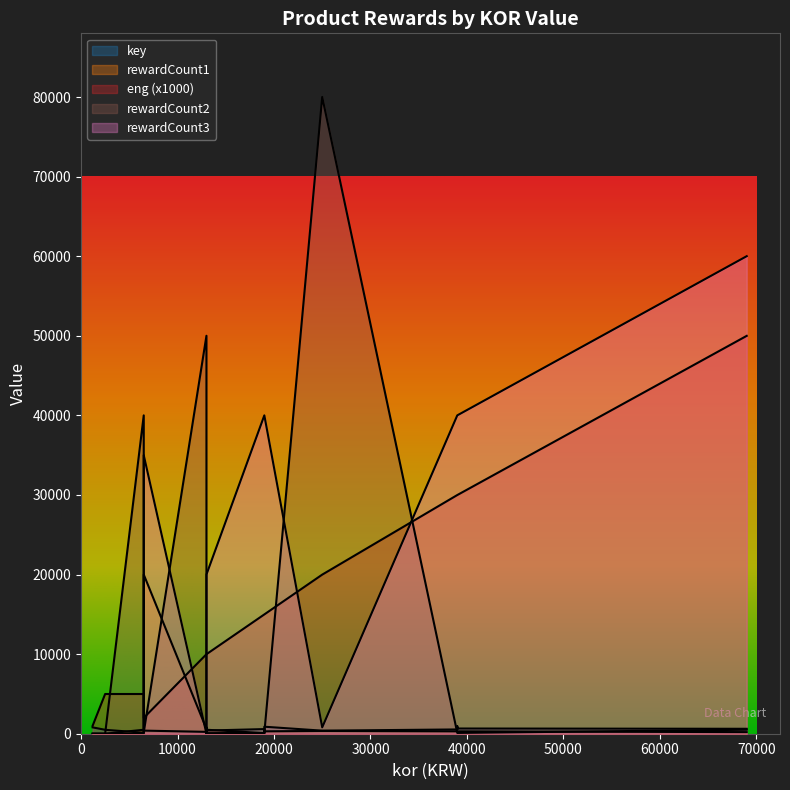

What is the sum of all eng values?

302800